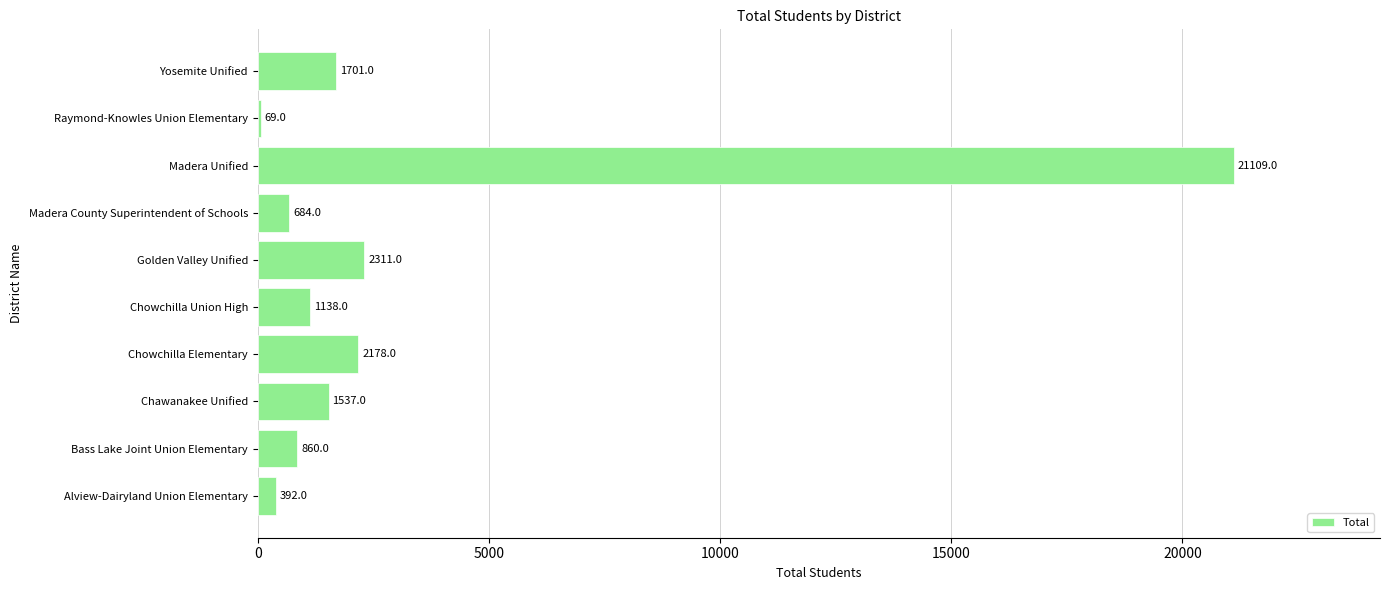

Where is the data nearest to the value 10589?

Golden Valley Unified